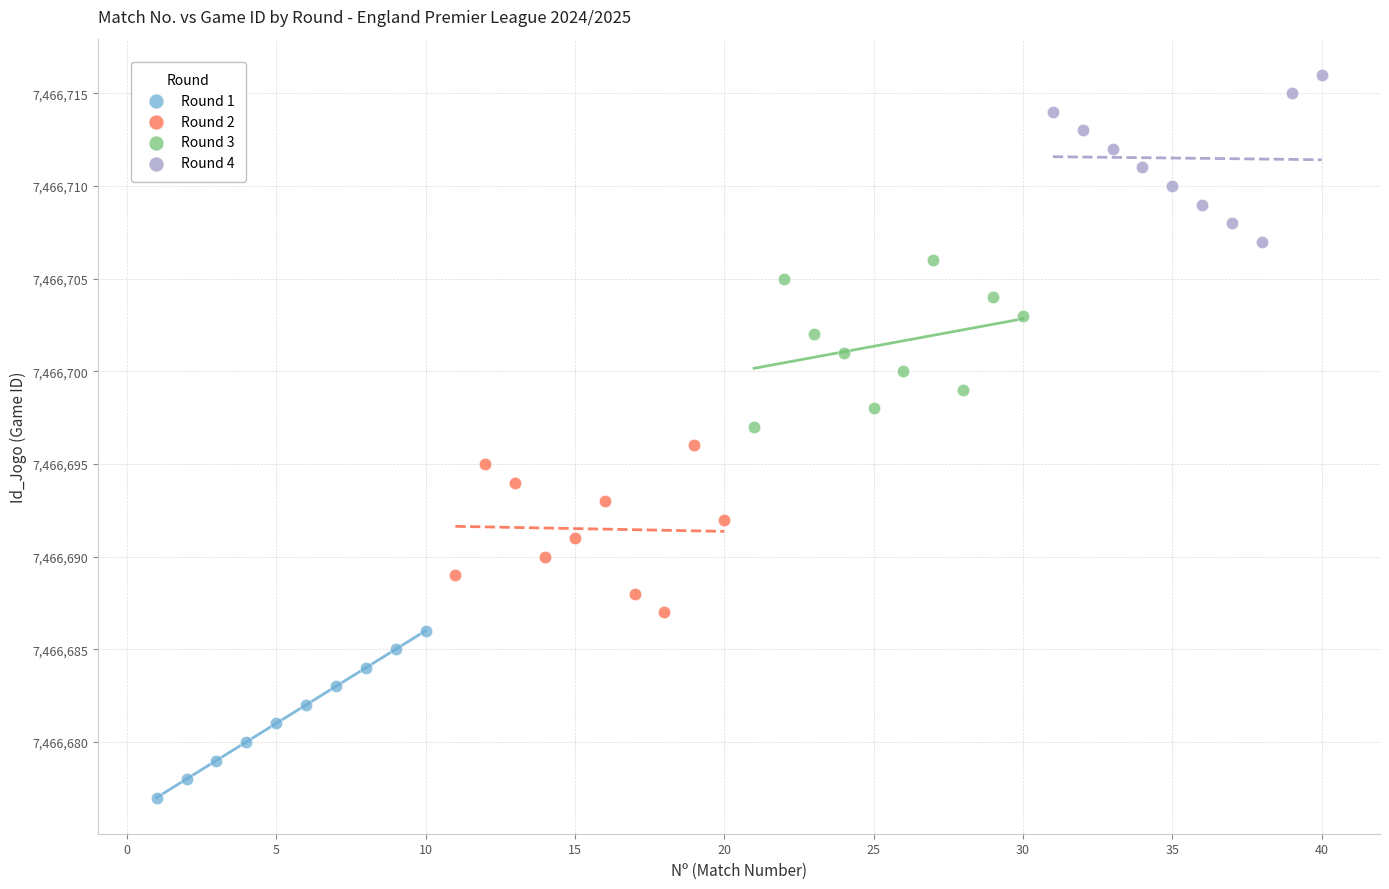

Which series contains the highest Y value?

Round 4